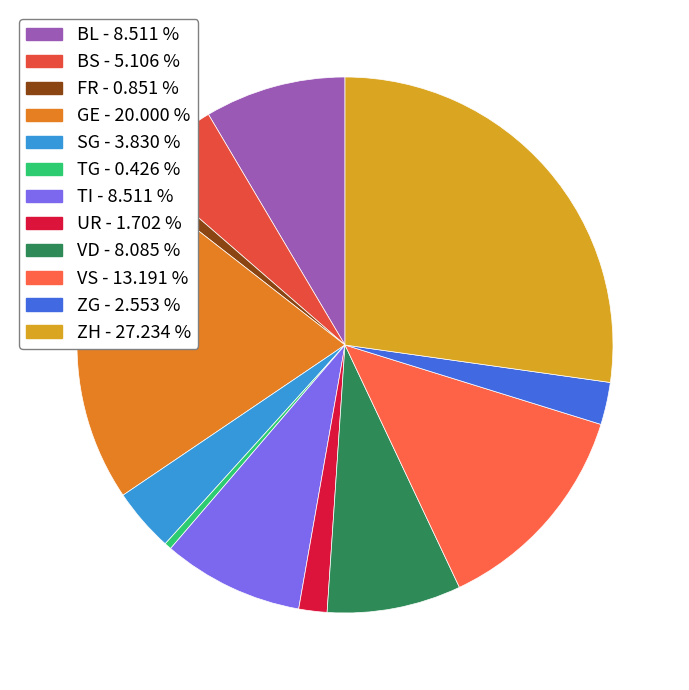

Is there a majority slice in this chart?

No